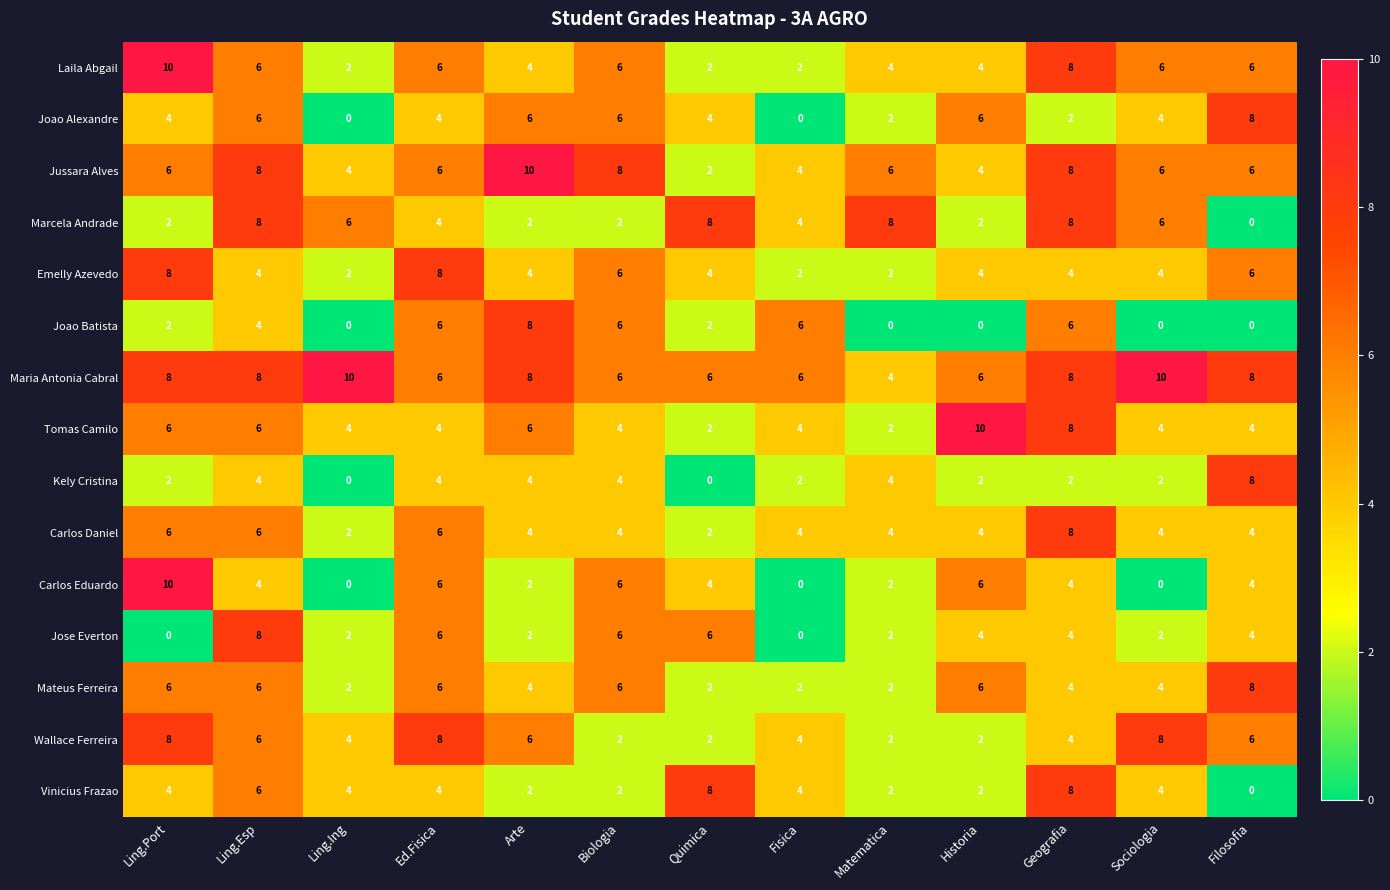

What is the sum of the Mateus Ferreira values at Ling.Esp and Arte?

10